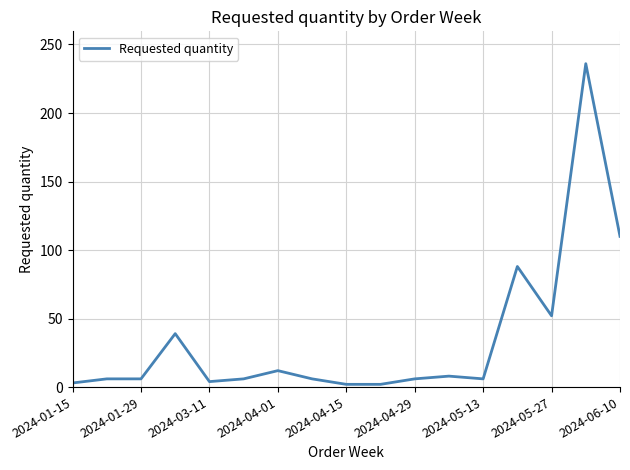

What is the difference between the maximum and minimum values?

234